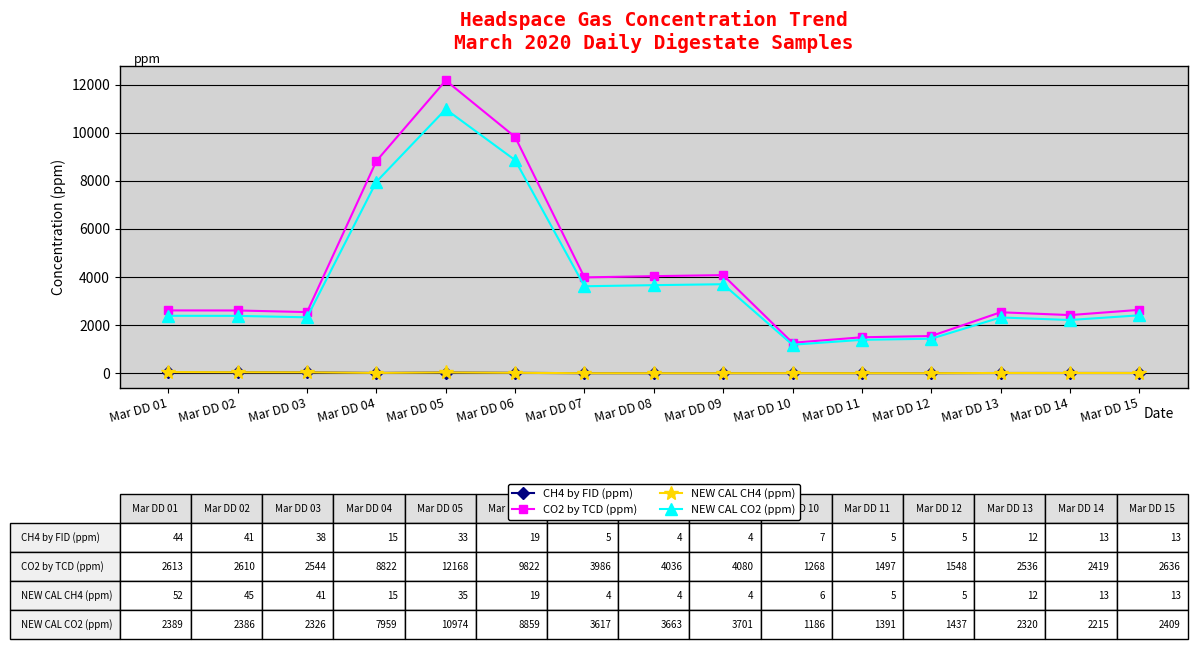

What is the difference between the NEW CAL CO2 (ppm) values at Mar DD 14 and Mar DD 05?

8759.0